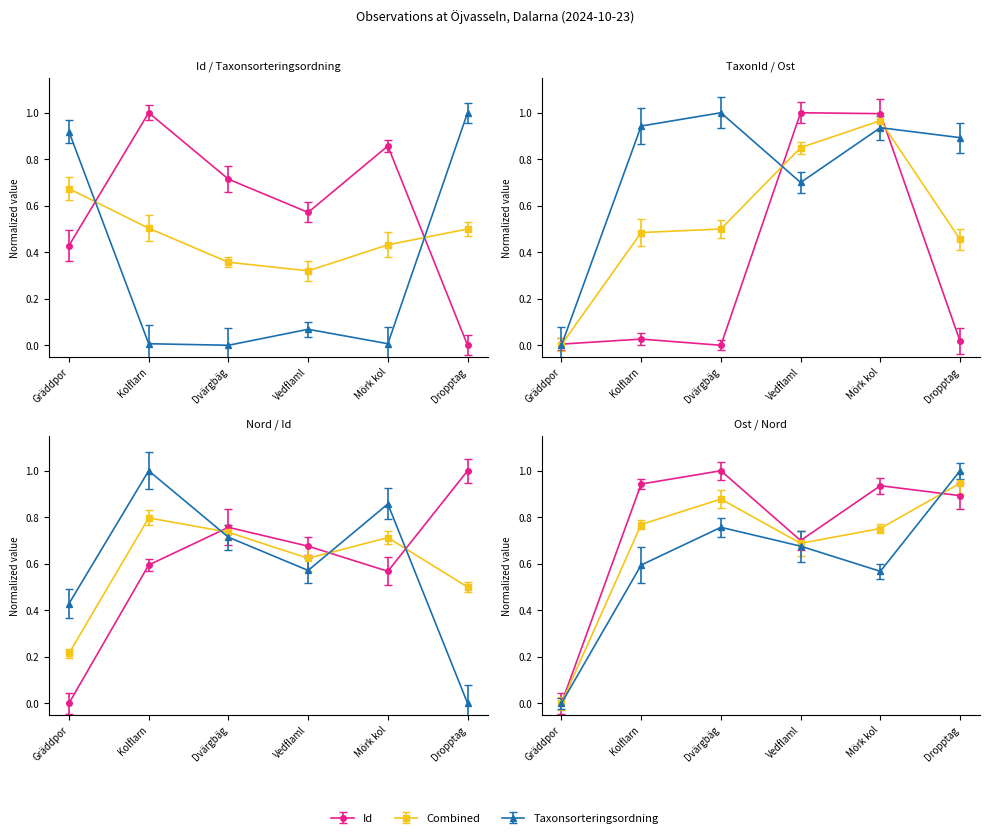

How many times do Id and Taxonsorteringsordning cross each other?

2